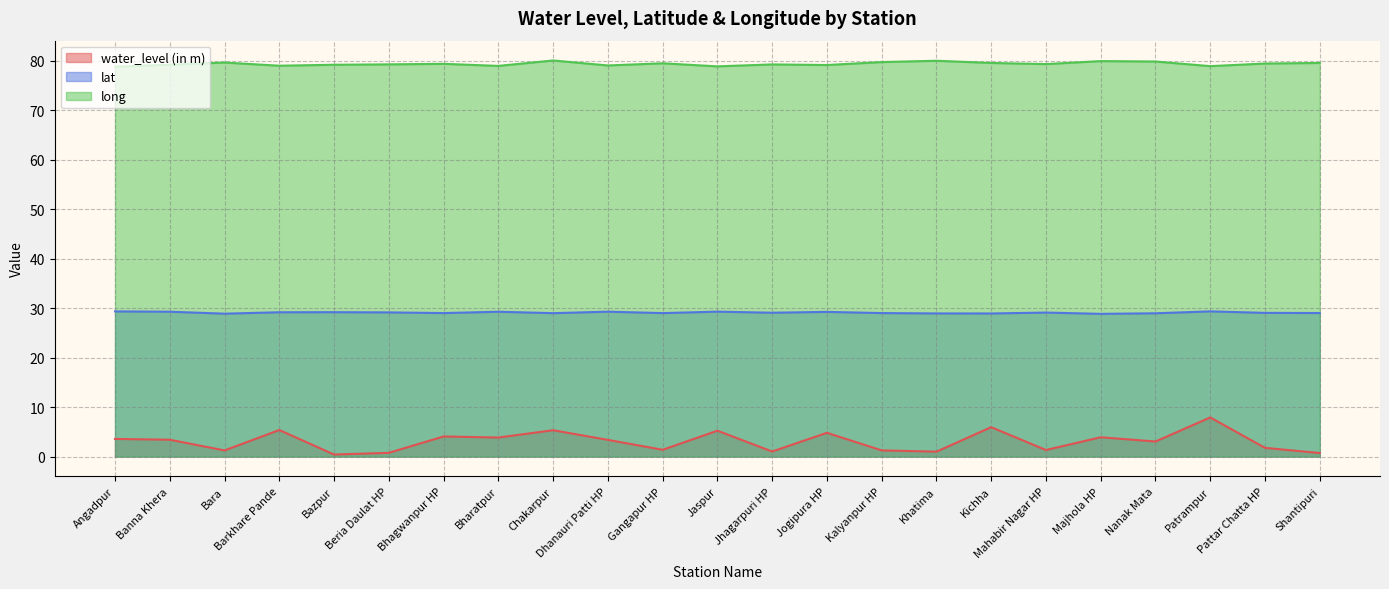

How many values in the lat series are below 29?

10